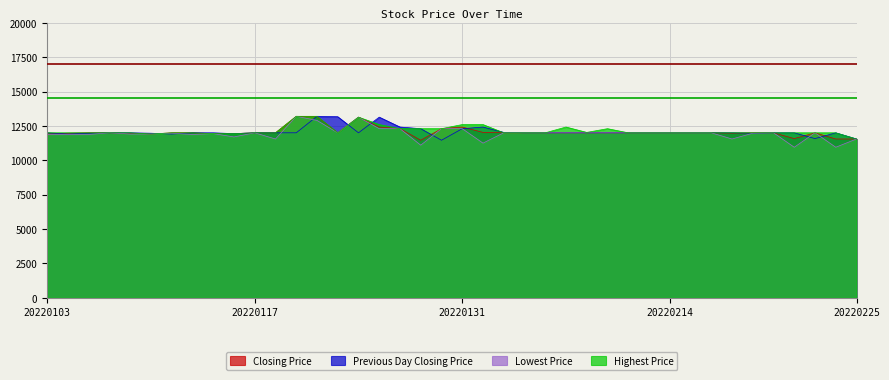

How many data points in Previous Day Closing Price are above 12000?

8